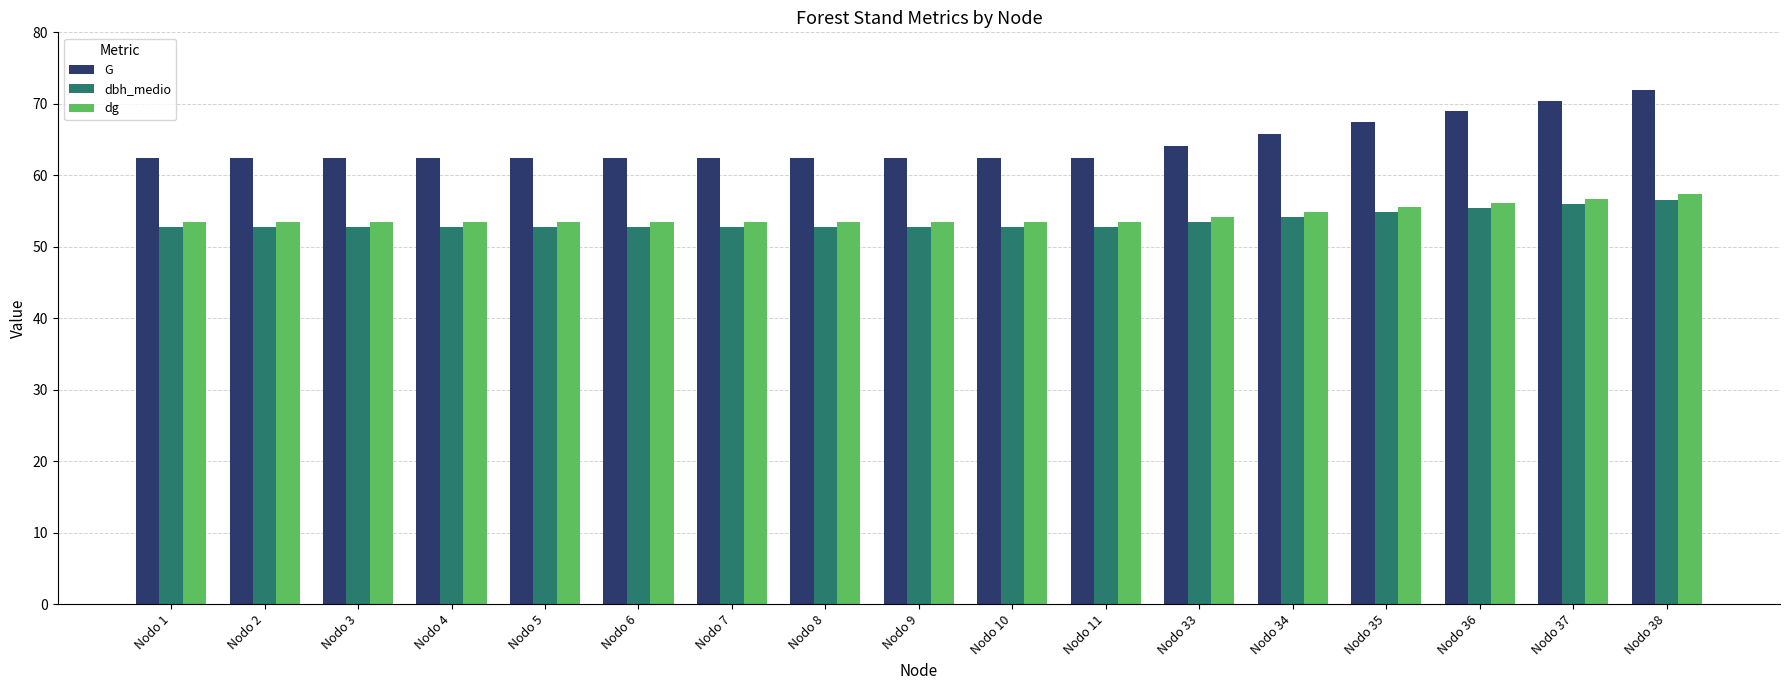

What is the difference between the maximum and minimum values in the dg series?

3.9